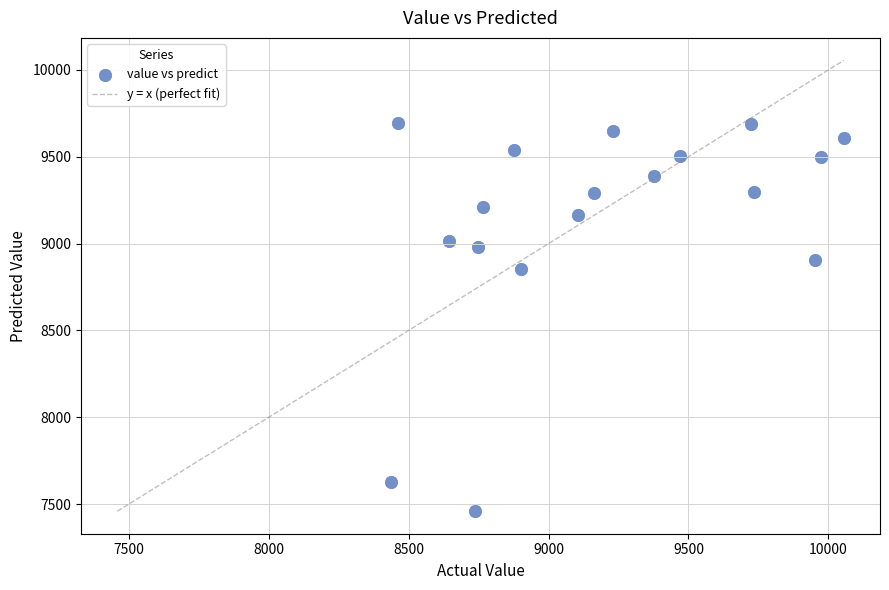

What Y value in the scatter plot is closest to 8577?

8855.5